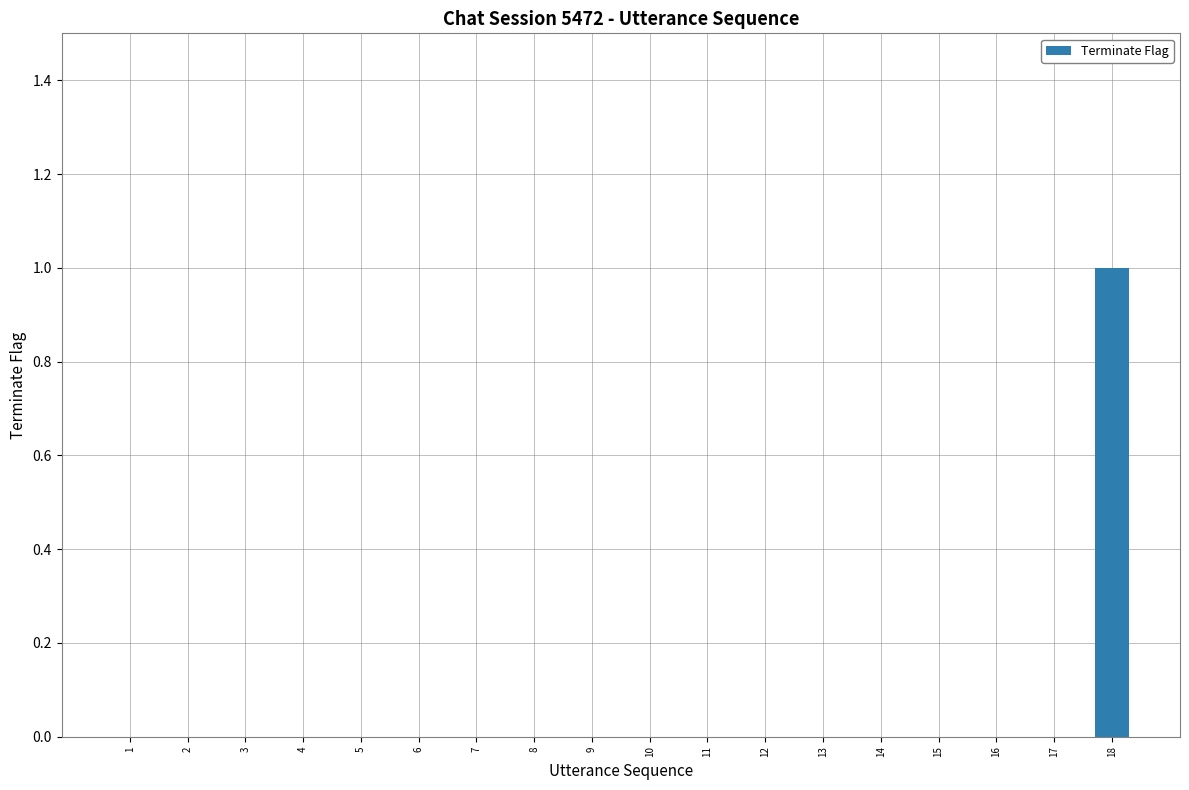

Reading right to left, extract all data points from this chart.

18=1	17=0	16=0	15=0	14=0	13=0	12=0	11=0	10=0	9=0	8=0	7=0	6=0	5=0	4=0	3=0	2=0	1=0